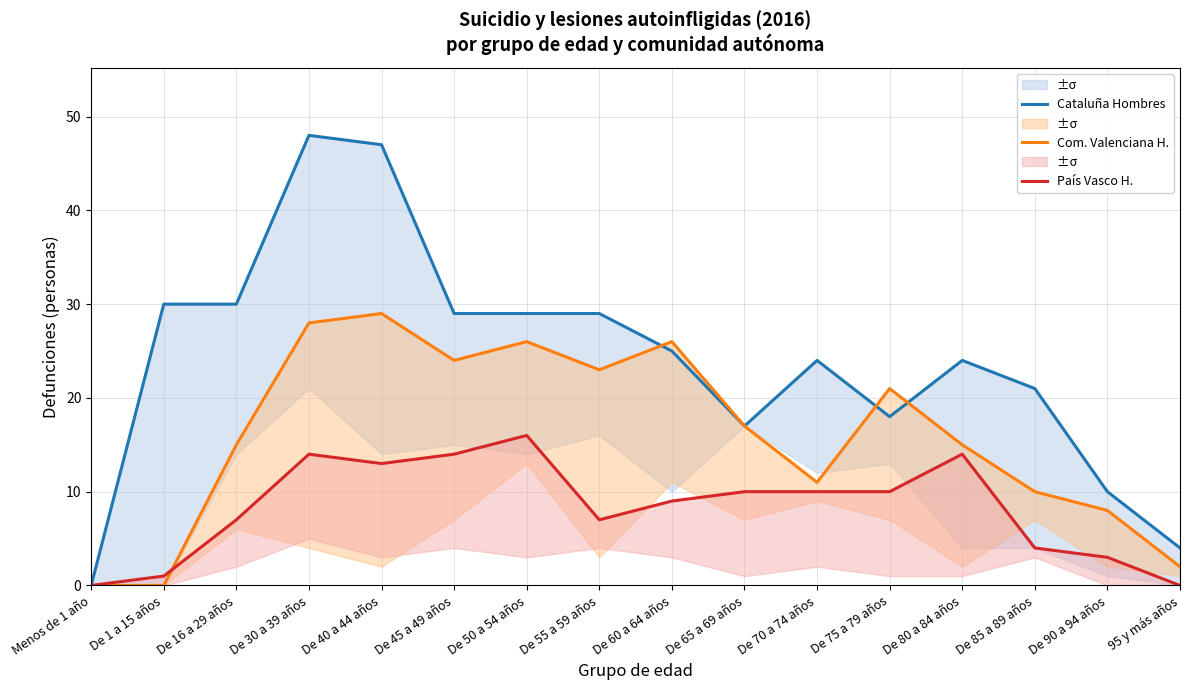

What is the difference between the highest and lowest values at De 85 a 89 años?

17